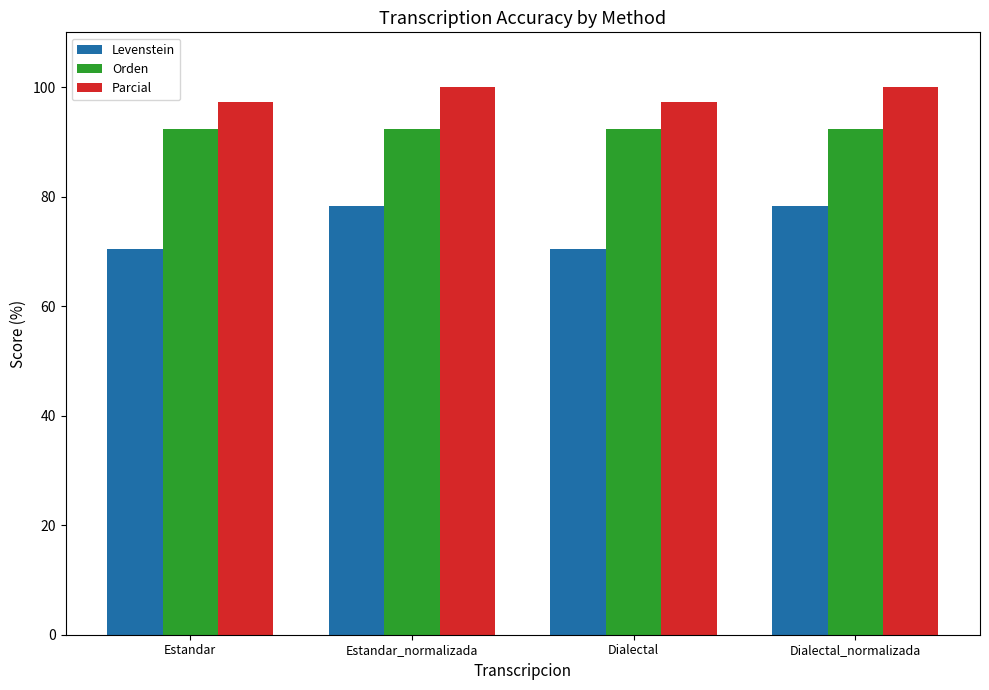

What is the difference between the maximum and minimum values in the Parcial series?

2.7